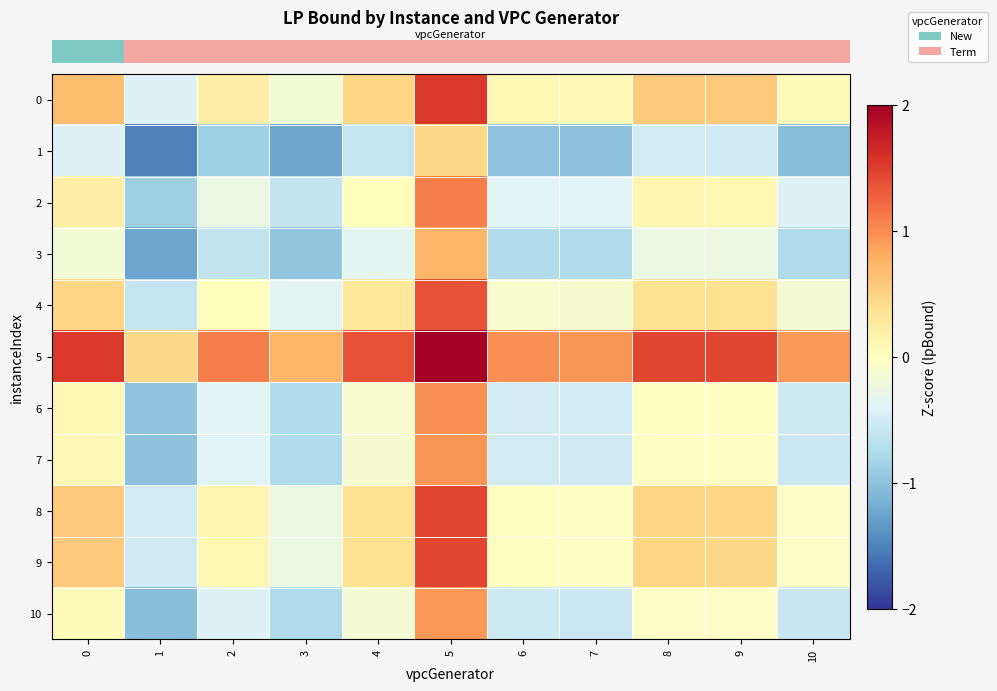

At how many categories does at least one series exceed 0?

11